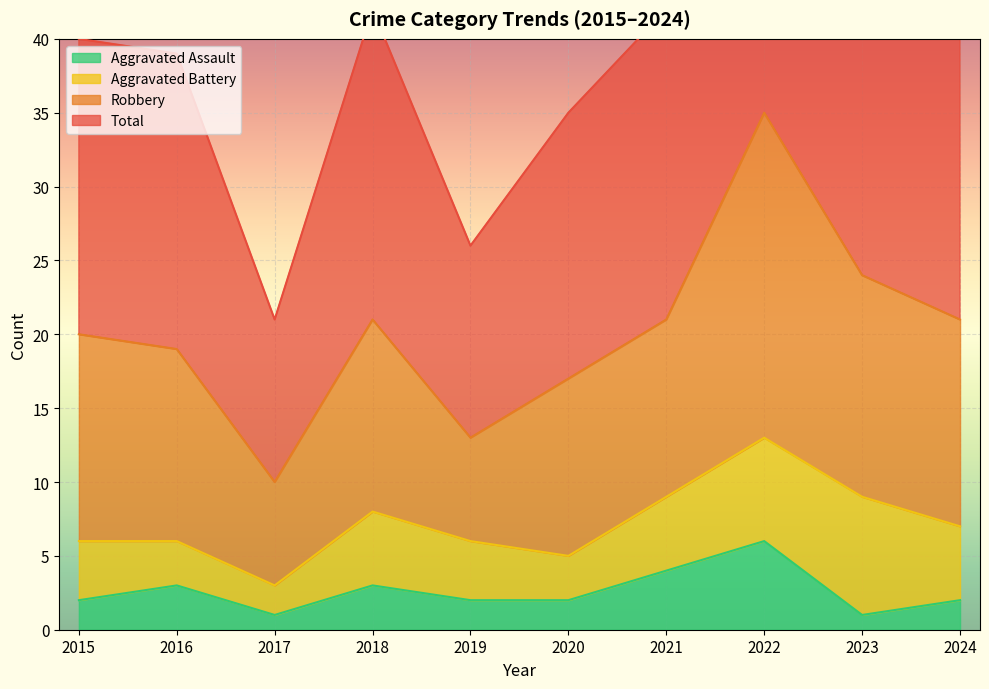

What is the approximate value of Total at 2016, to the nearest 5?

40